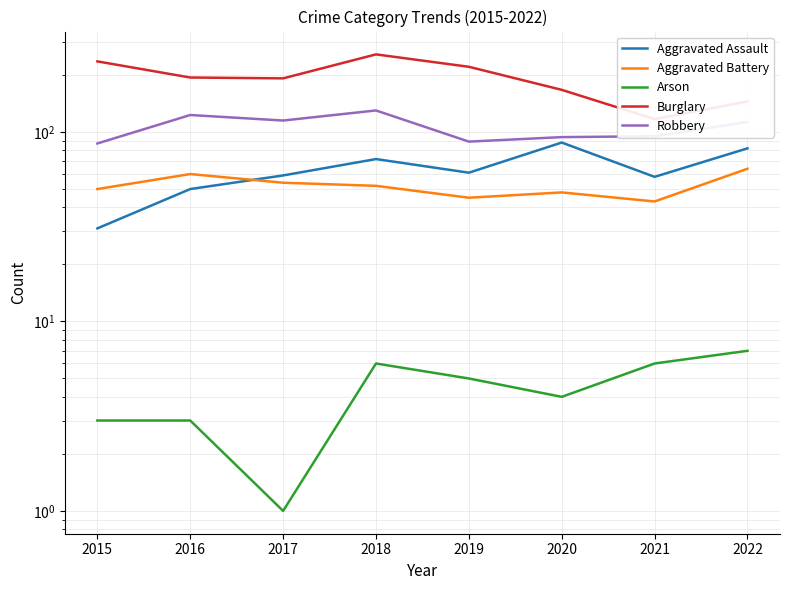

How many lines are shown in the chart?

5